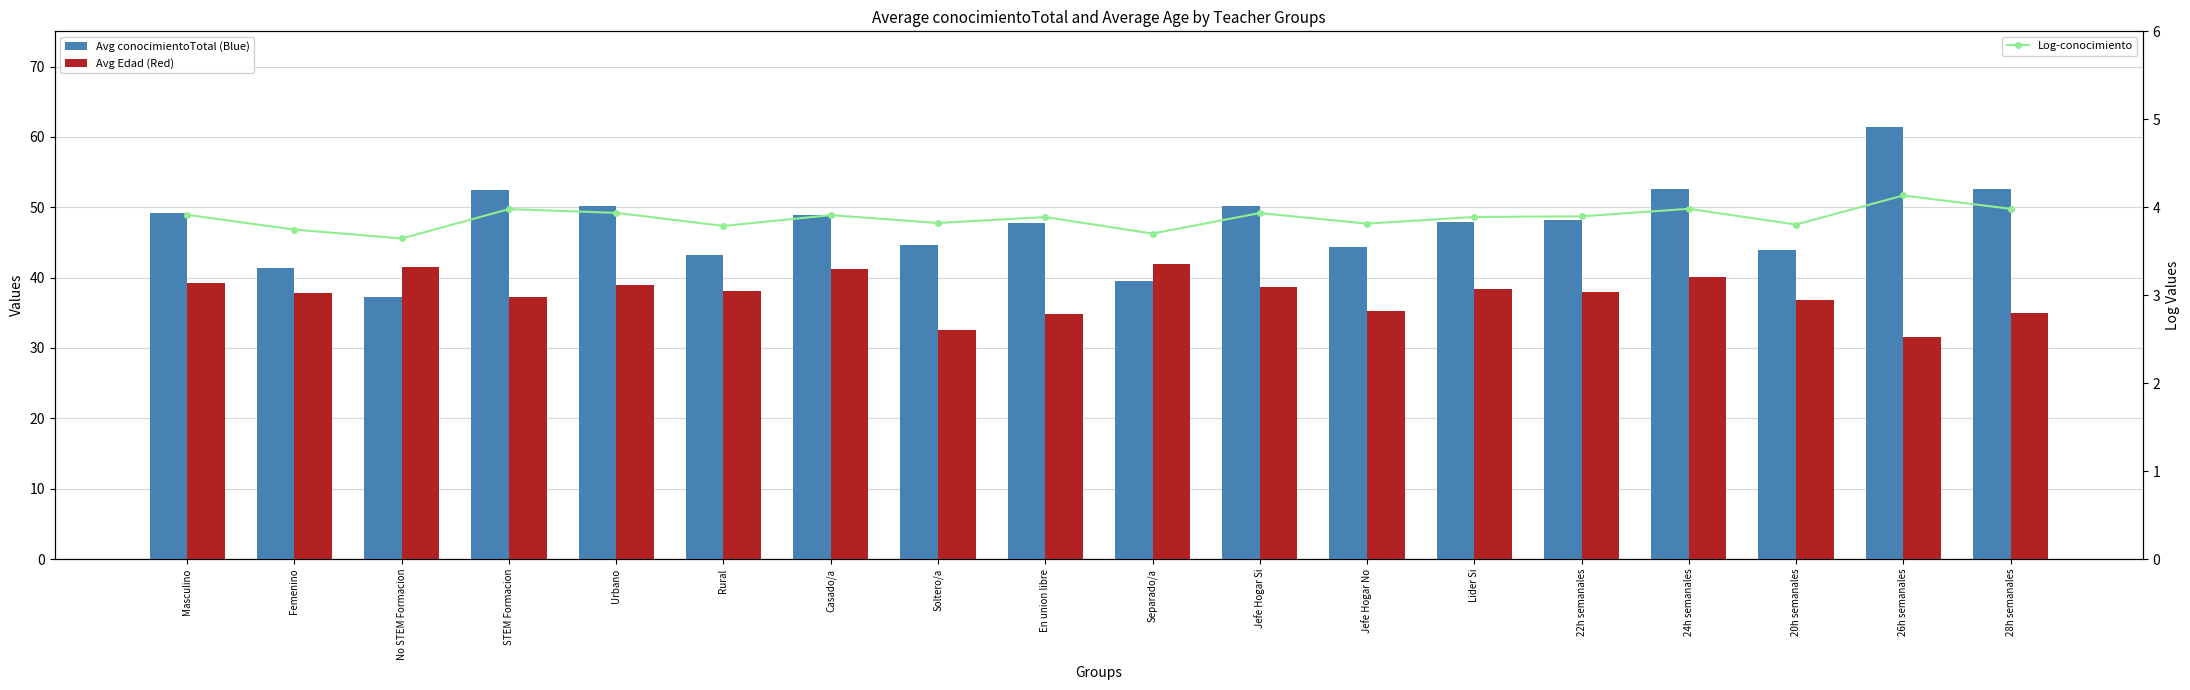

Rank the series by their average value, from lowest to highest.

Log-conocimiento, Avg Edad (Red), Avg conocimientoTotal (Blue)